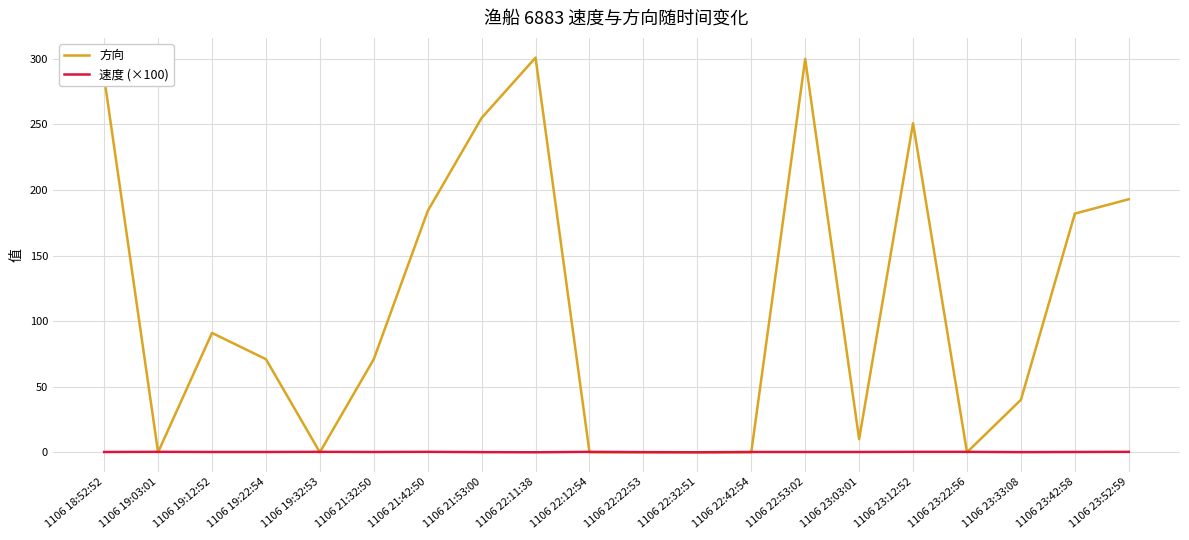

At how many categories does at least one series exceed 227?

5